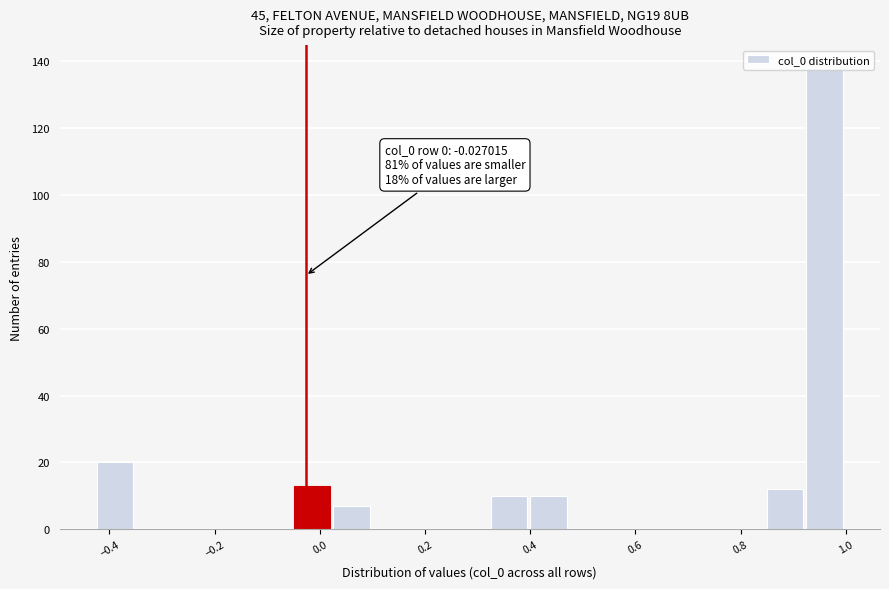

Read against the x-axis, roughly where is the centre of the tallest bar?

0.96